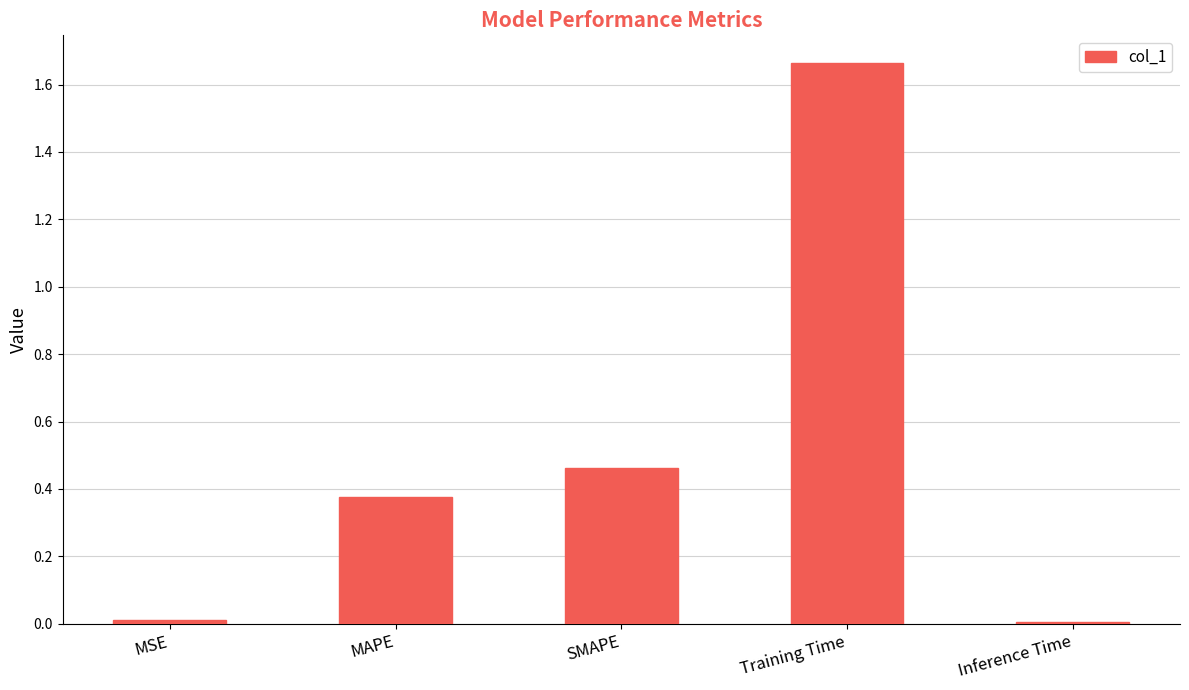

What is the change in value from MAPE to SMAPE?

+0.1